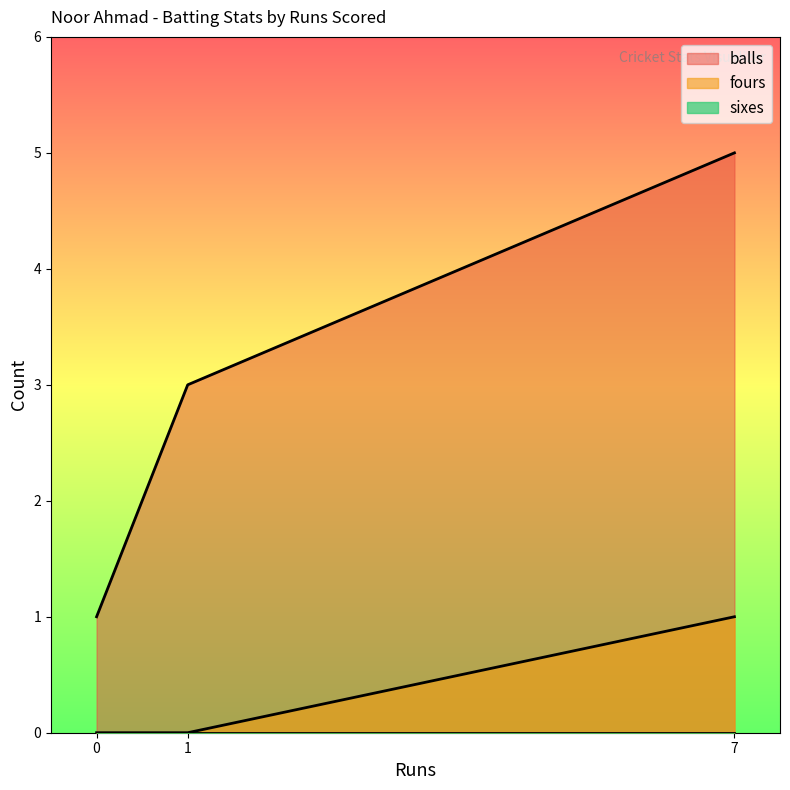

Reading left to right, extract all data points from this chart.

balls: 1=3	0=1	7=5
fours: 1=0	0=0	7=1
sixes: 1=0	0=0	7=0